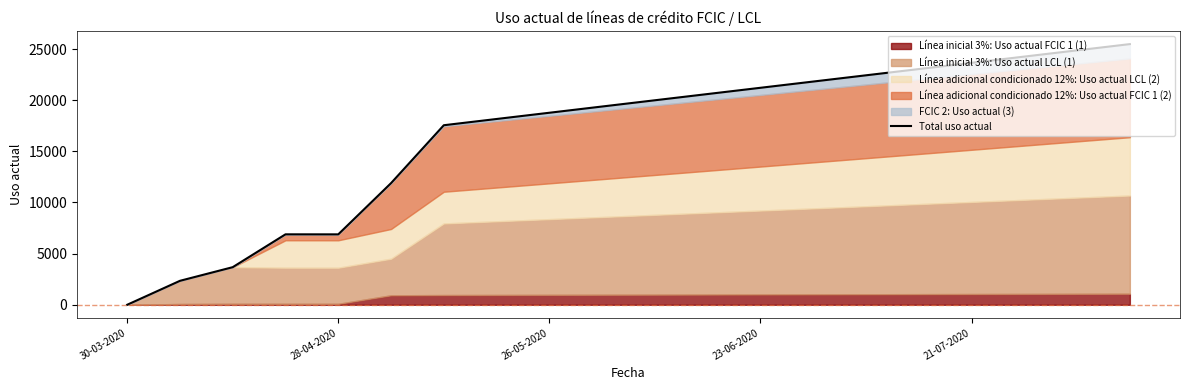

Where is the data nearest to the value 12740?

5